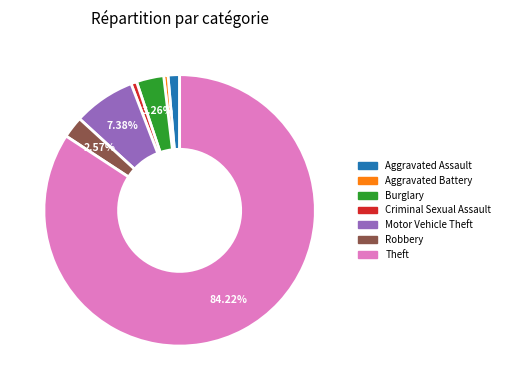

Do Aggravated Assault and Aggravated Battery together represent more than half of the pie?

No